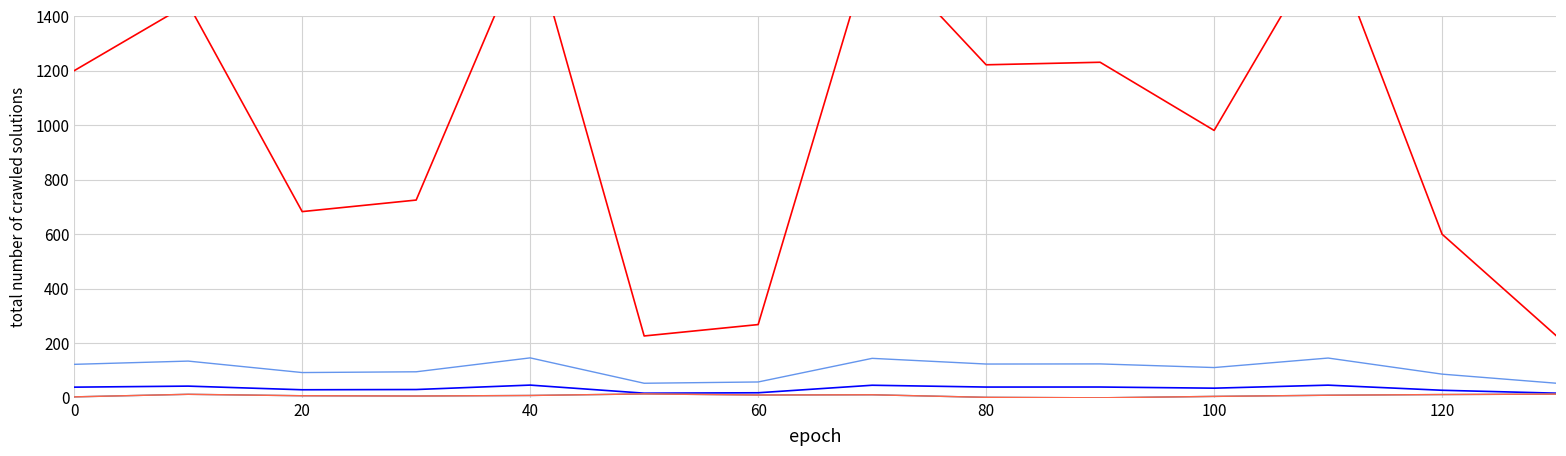

True or false: circunferencia_normal and bal_intrasp cross at least once.

False